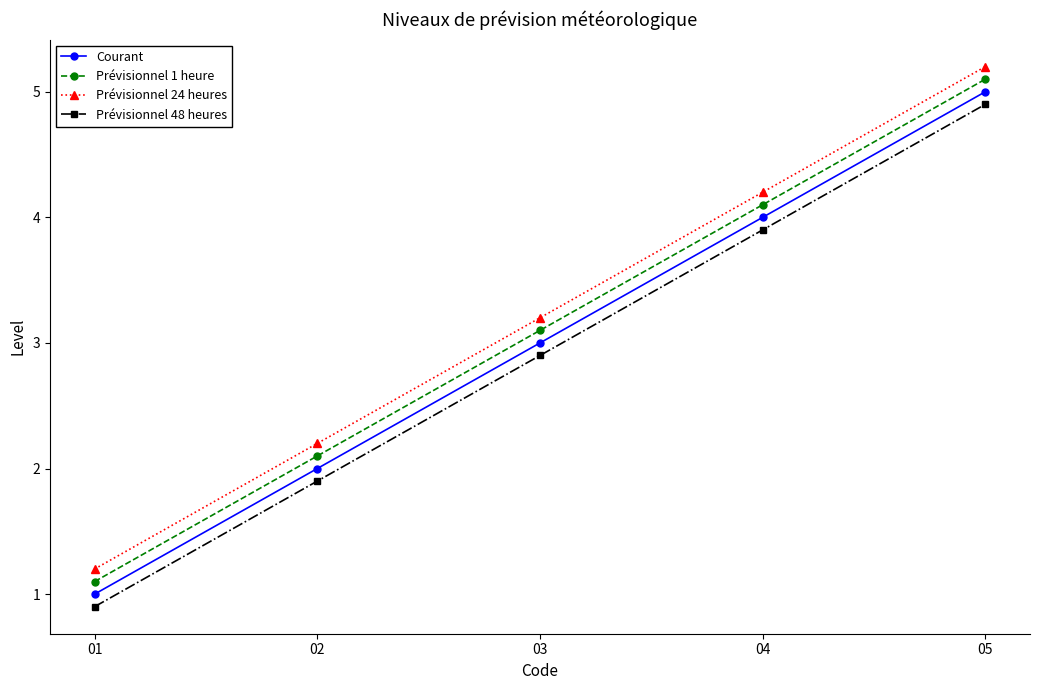

Reading left to right, list all the values displayed in this chart.

Courant: 01=1.0	02=2.0	03=3.0	04=4.0	05=5.0
Prévisionnel 1 heure: 01=1.1	02=2.1	03=3.1	04=4.1	05=5.1
Prévisionnel 24 heures: 01=1.2	02=2.2	03=3.2	04=4.2	05=5.2
Prévisionnel 48 heures: 01=0.9	02=1.9	03=2.9	04=3.9	05=4.9